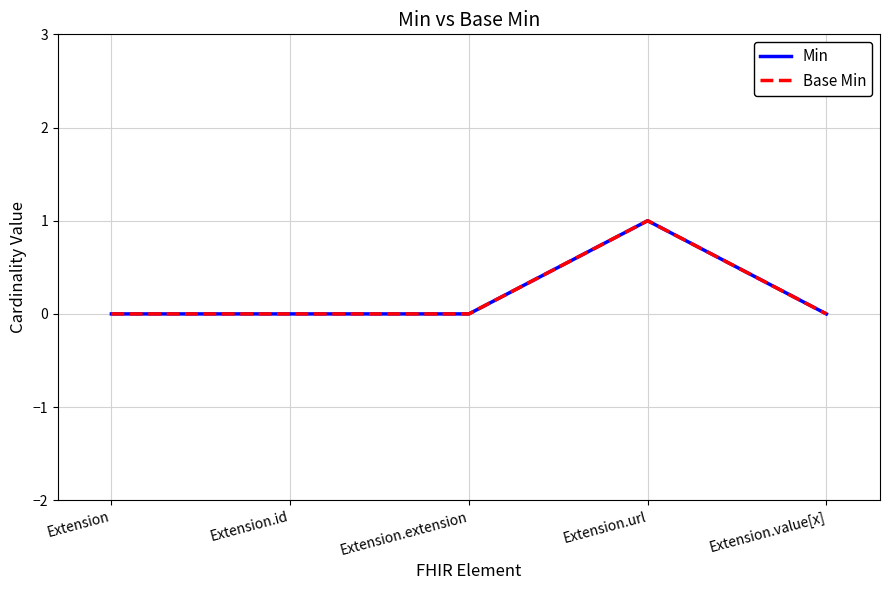

List the series in order of their peak value, highest first.

Min, Base Min